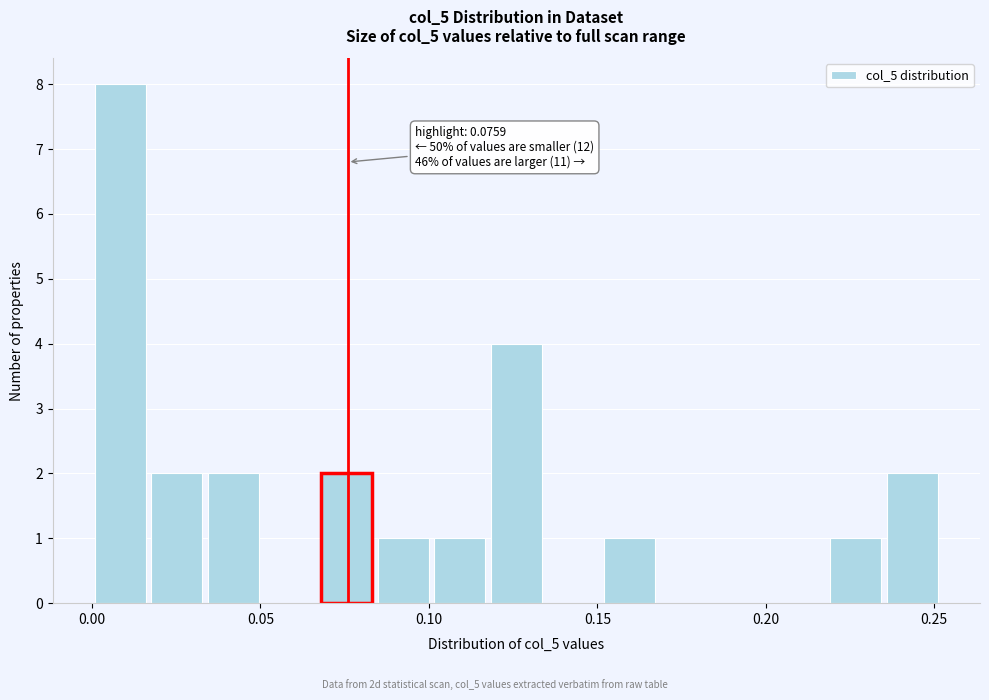

Read against the x-axis, roughly where is the centre of the tallest bar?

0.010